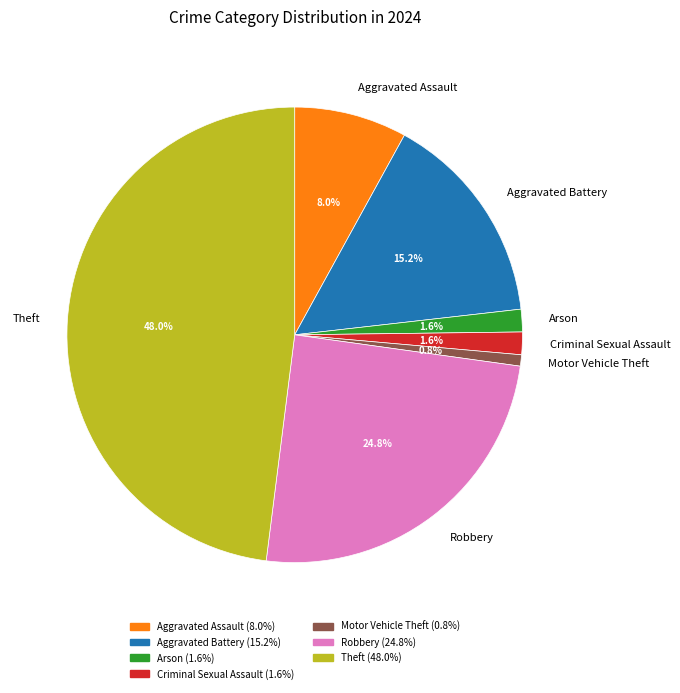

Count the number of slices in the pie.

7